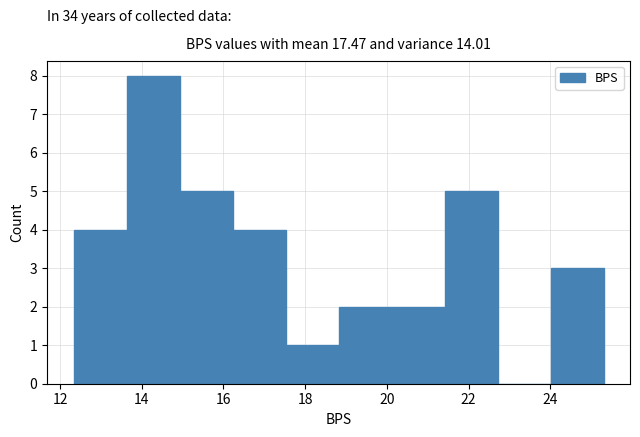

What is the height of the bar covering 16.2 to 17.6 on the x-axis? Neither the bar edges nor the heights are printed on the chart, so give them approximately, as read against the axes.

4